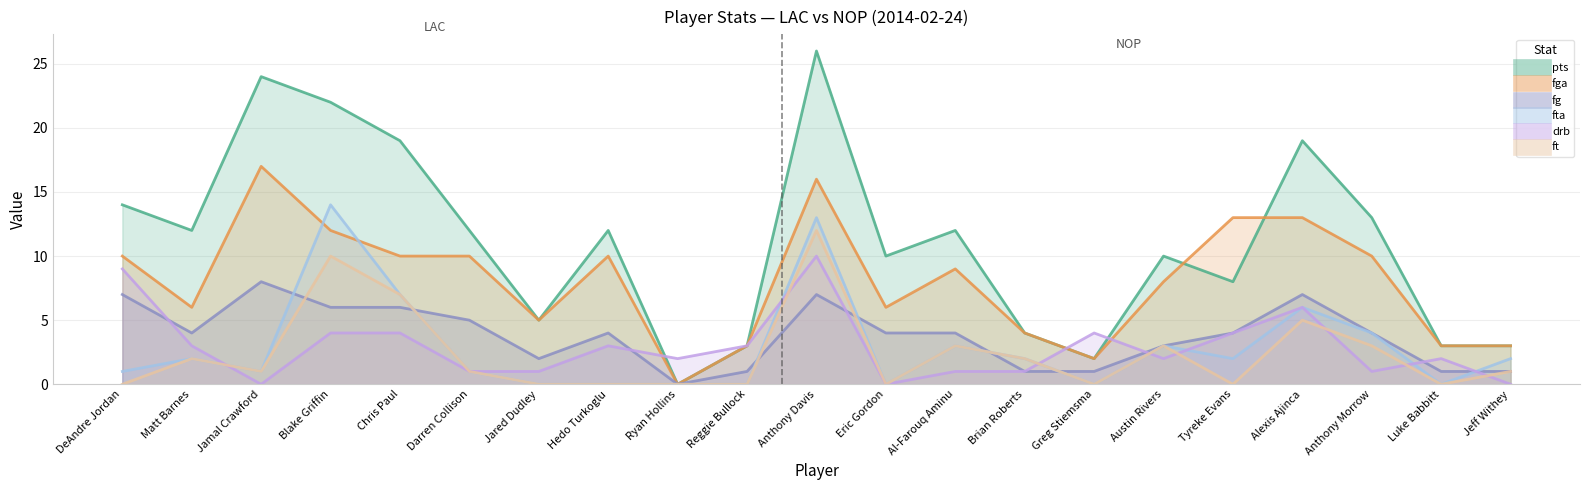

At how many categories does at least one series exceed 19?

3